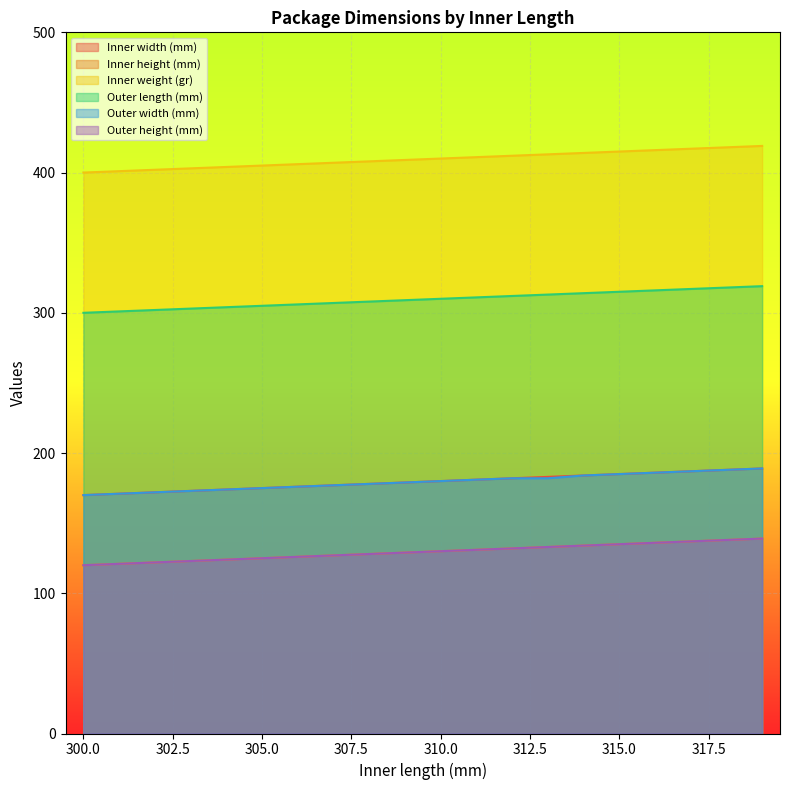

At which label does Outer height (mm) reach its minimum?

300